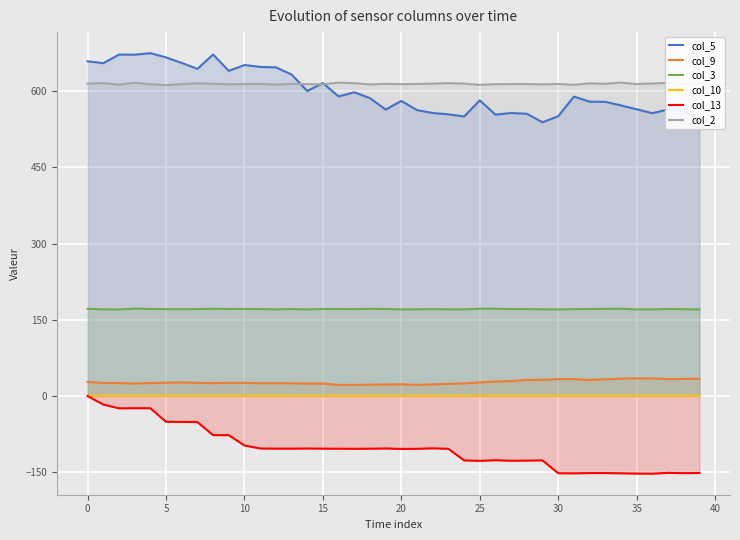

At which label does col_9 reach its minimum?

16